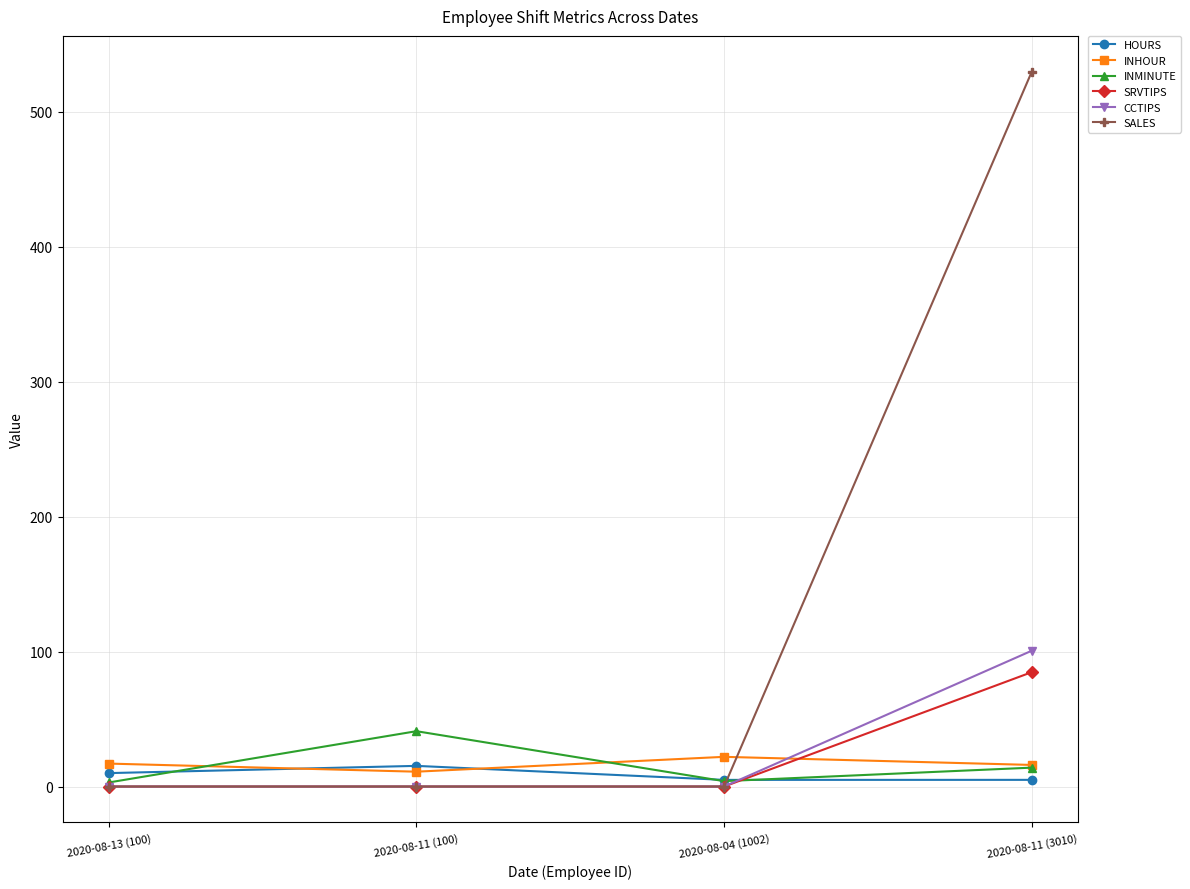

How many lines are shown in the chart?

6